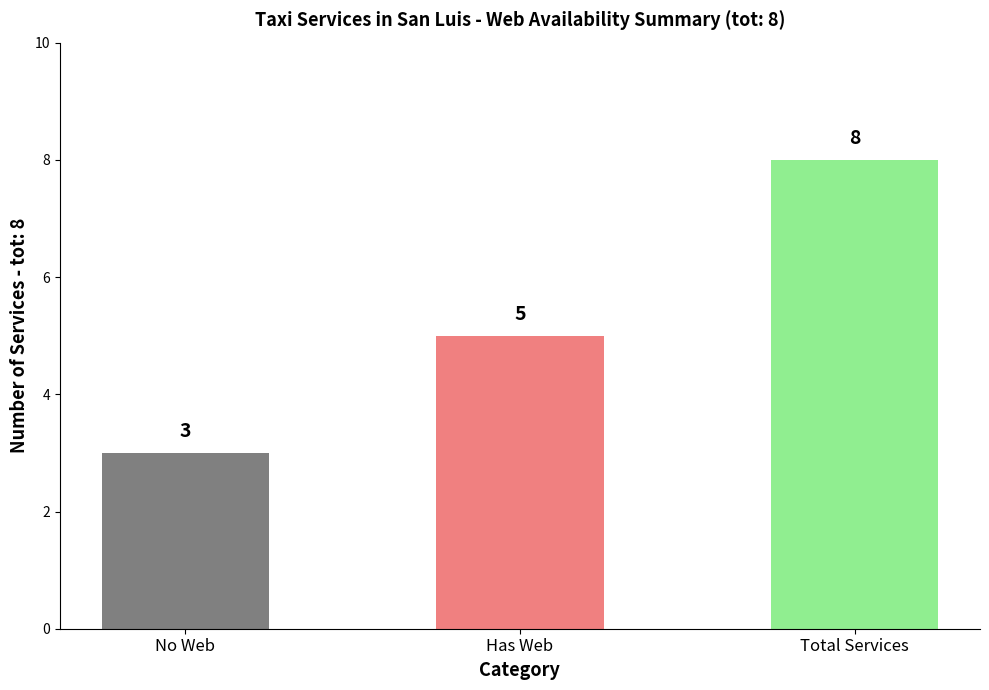

What is the difference between the maximum and minimum values?

5